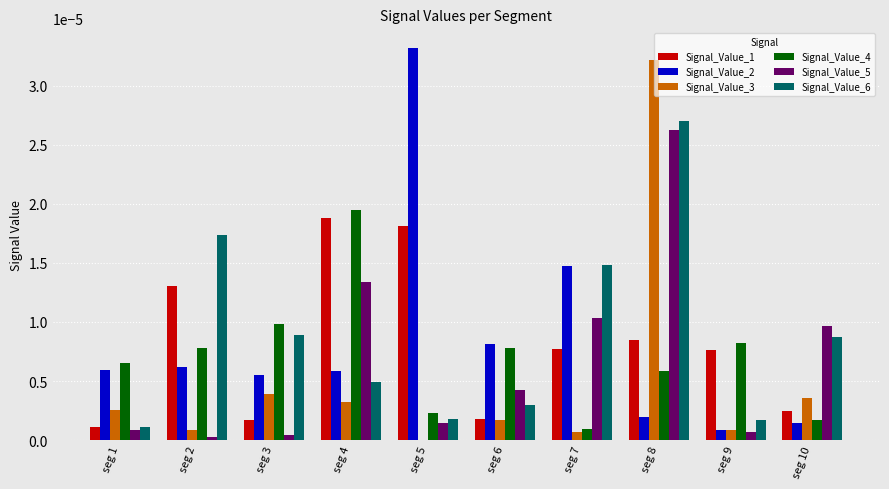

True or false: Signal_Value_5 has a value of 0.0 at seg 6.

True